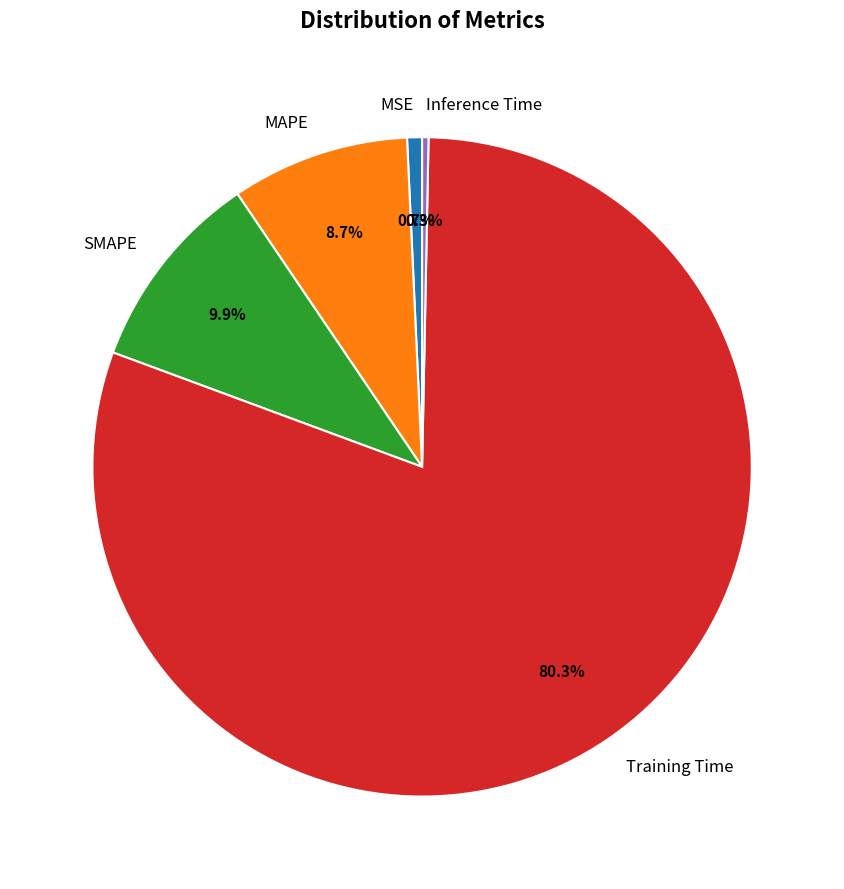

What portion of the pie excludes SMAPE?

90.1%